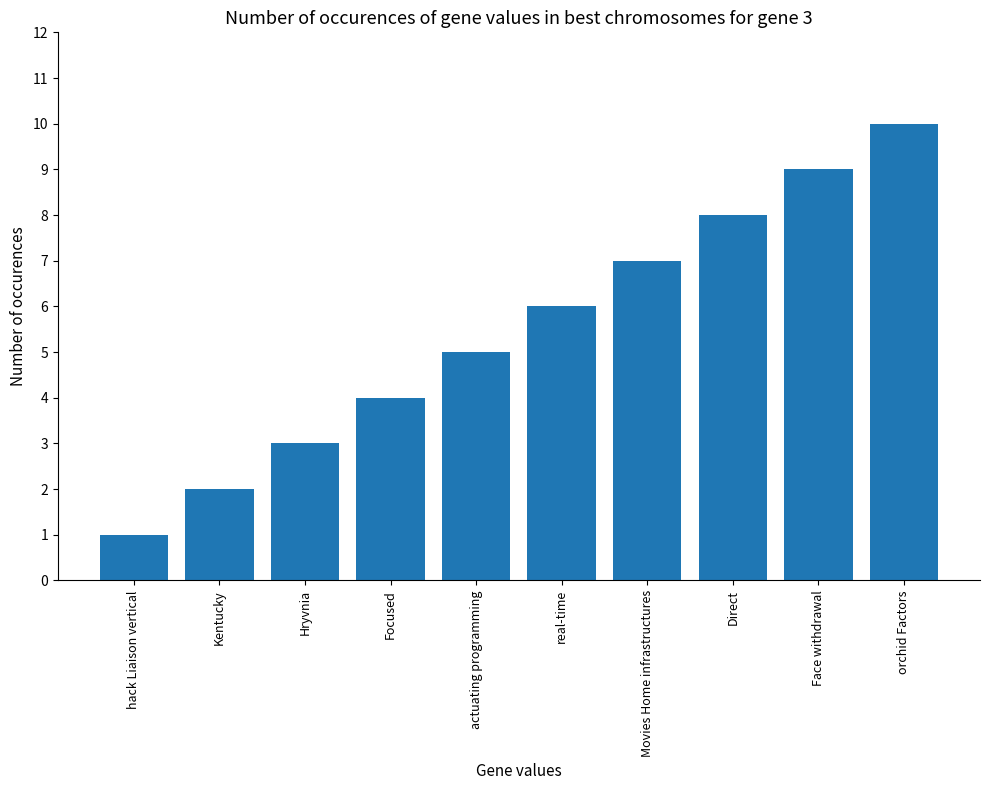

What position from the left is Hryvnia?

3